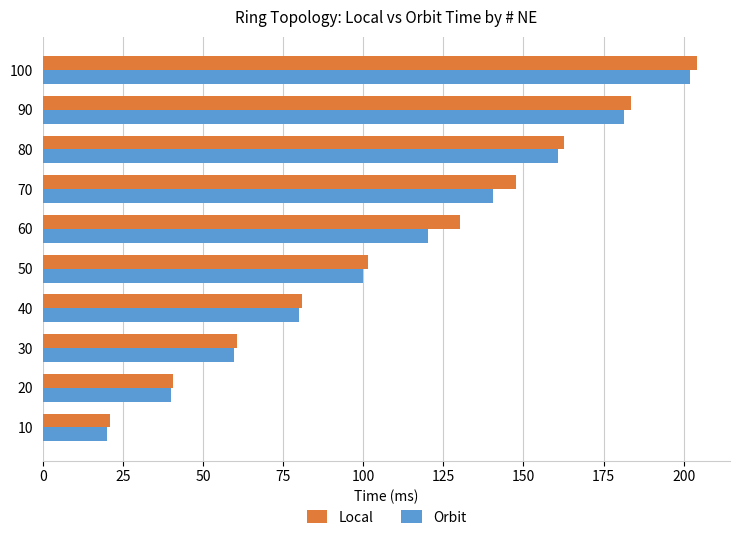

At which label is Local closest to 112?

50